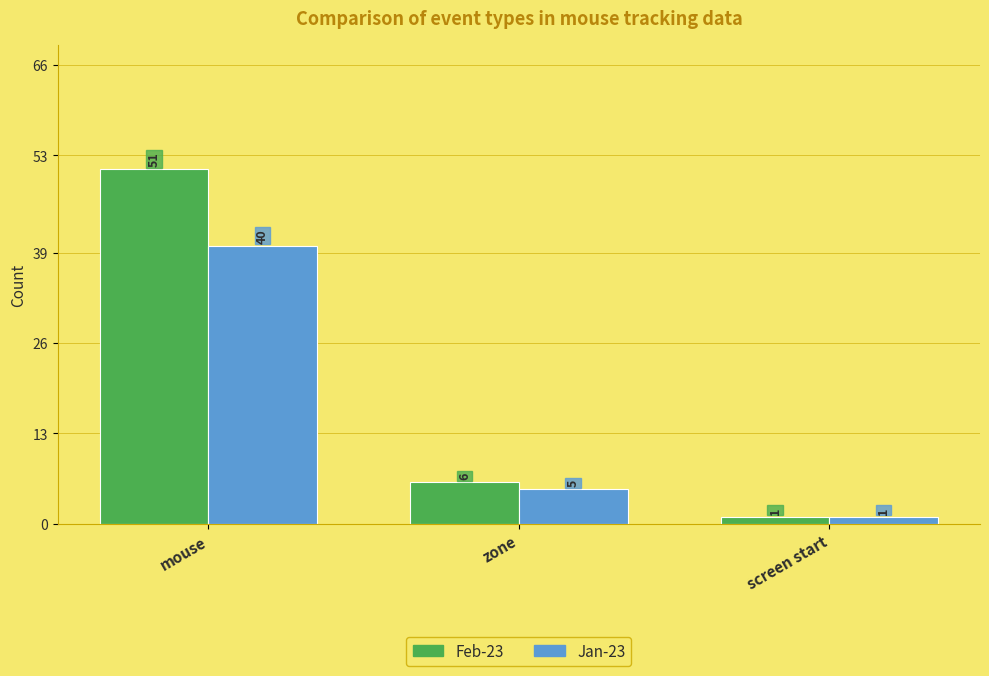

Reading right to left, transcribe all the data shown in this chart.

Feb-23: 1	6	51
Jan-23: 1	5	40